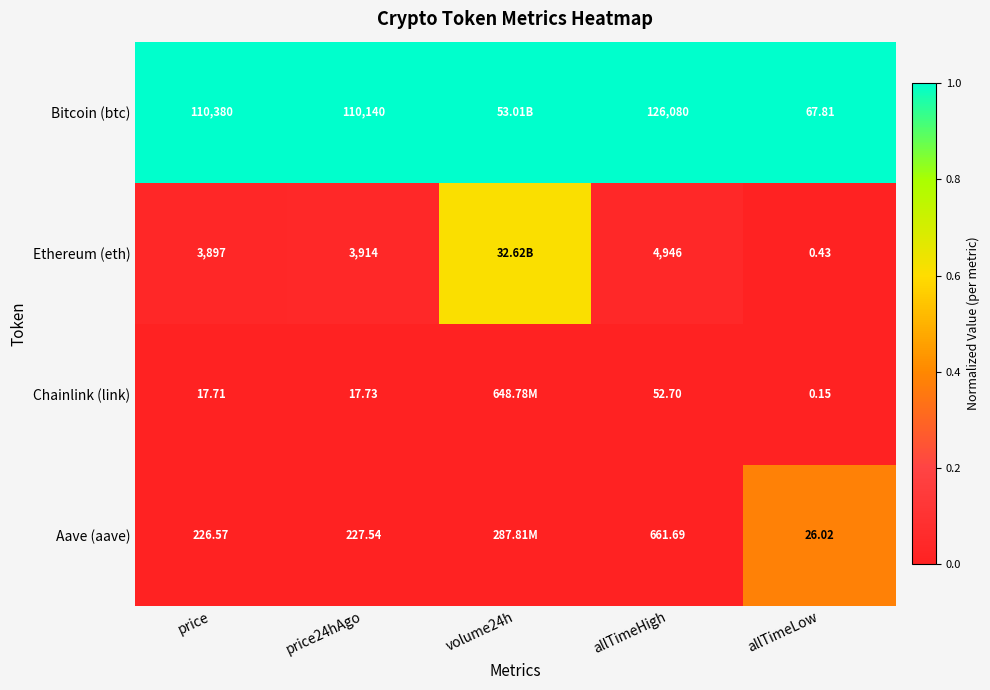

Which series changed the most between price24hAgo and allTimeHigh?

Bitcoin (btc)